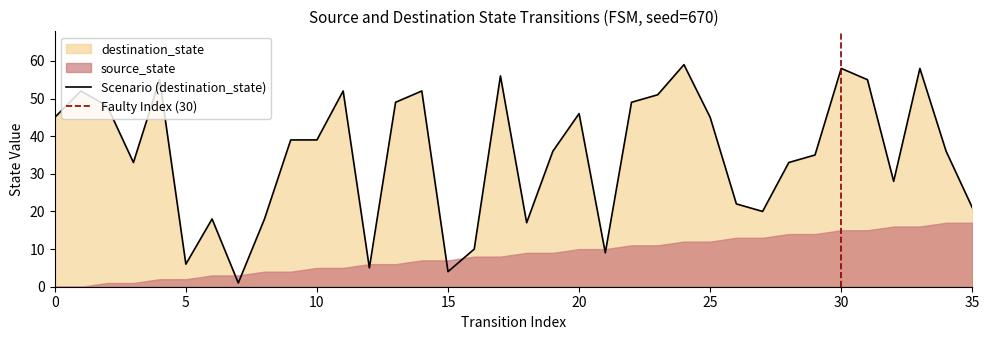

Which label corresponds to the smallest value in the chart?

7